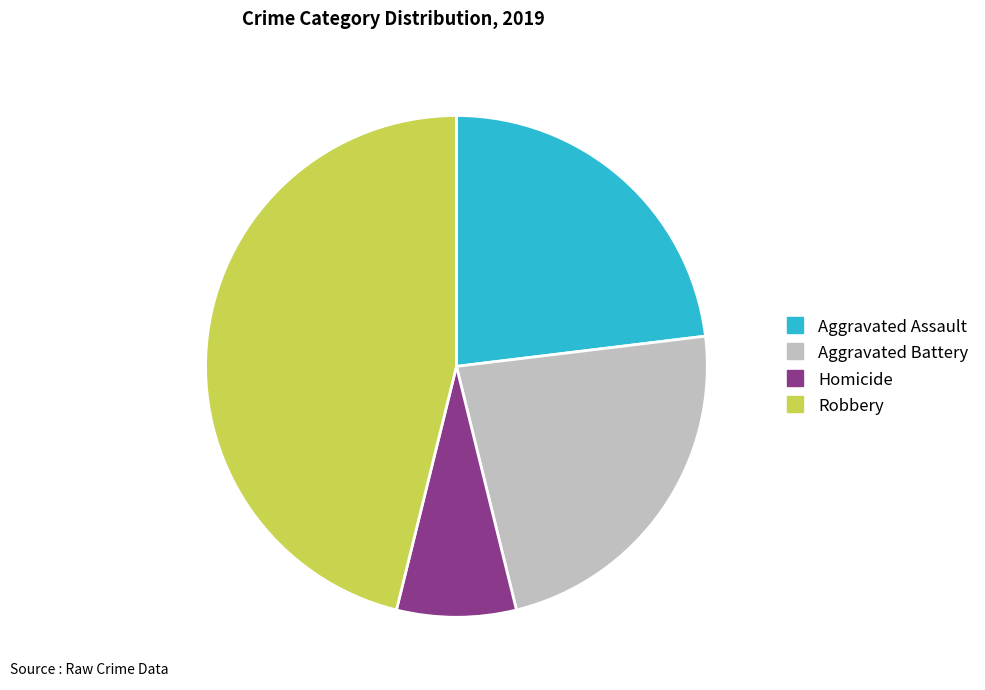

Is there a majority slice in this chart?

No